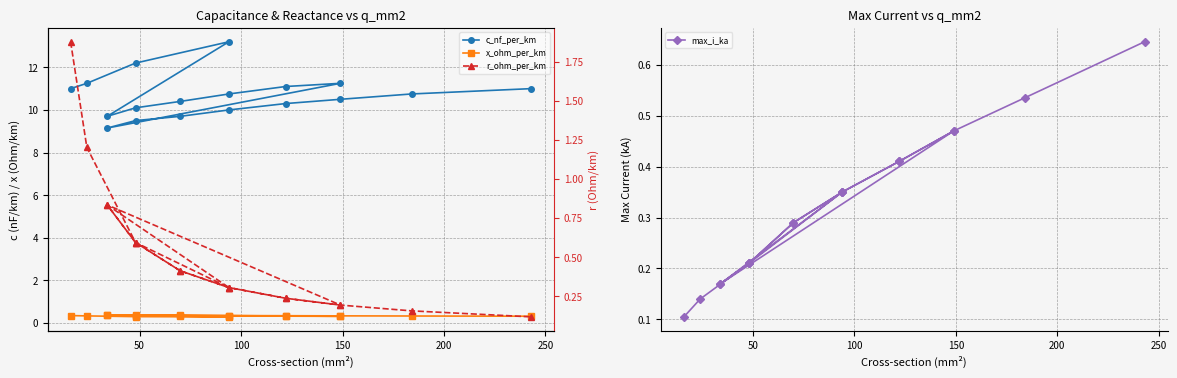

Count the number of data series in this chart.

4